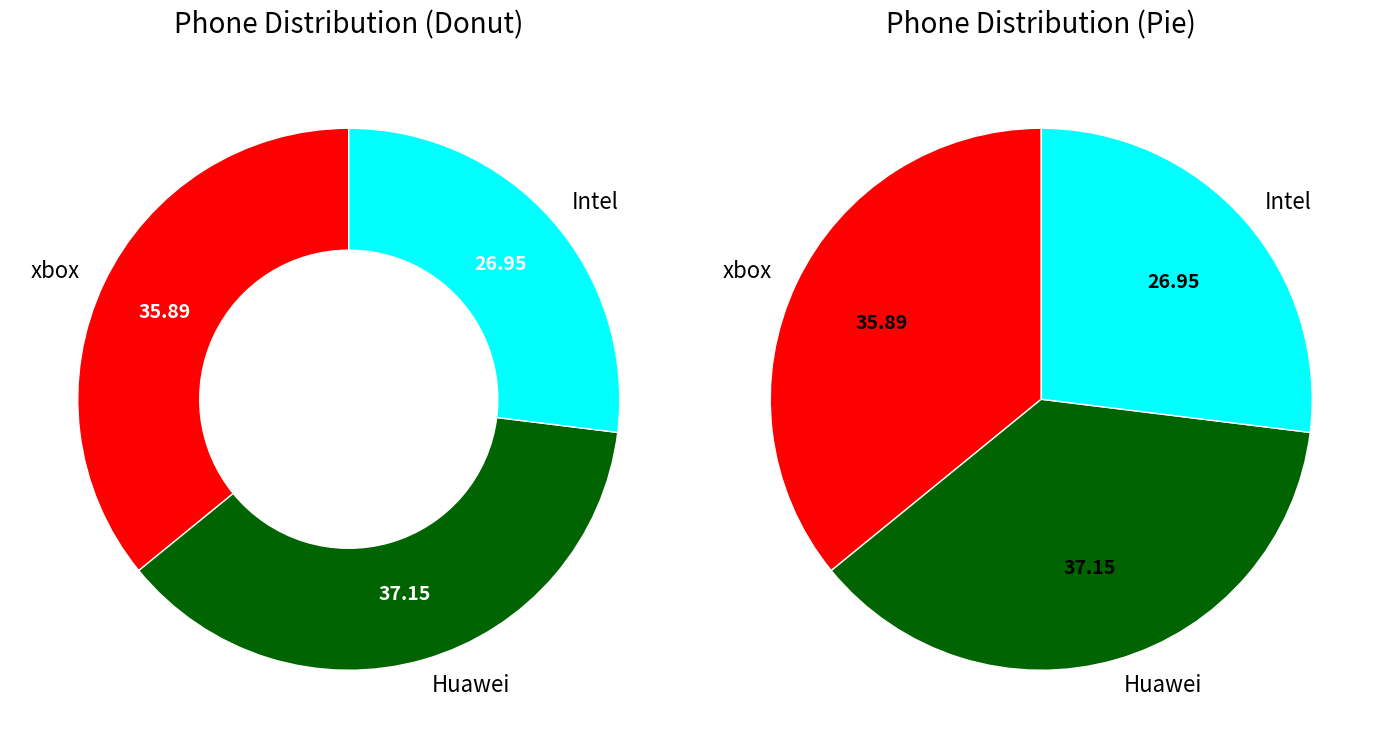

Rank the categories by value from highest to lowest.

Huawei, xbox, Intel